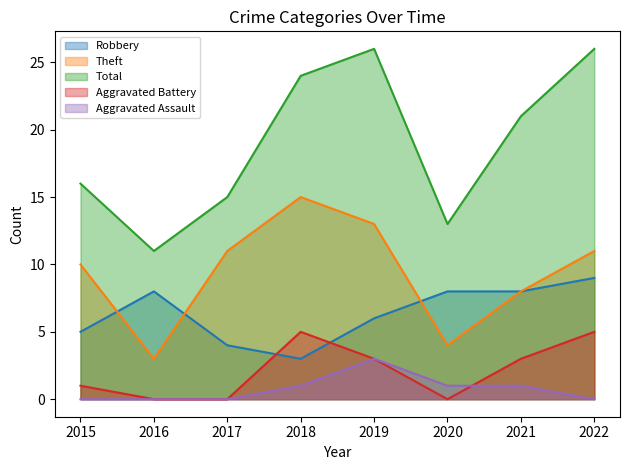

At which category does Robbery reach its first local valley?

2018